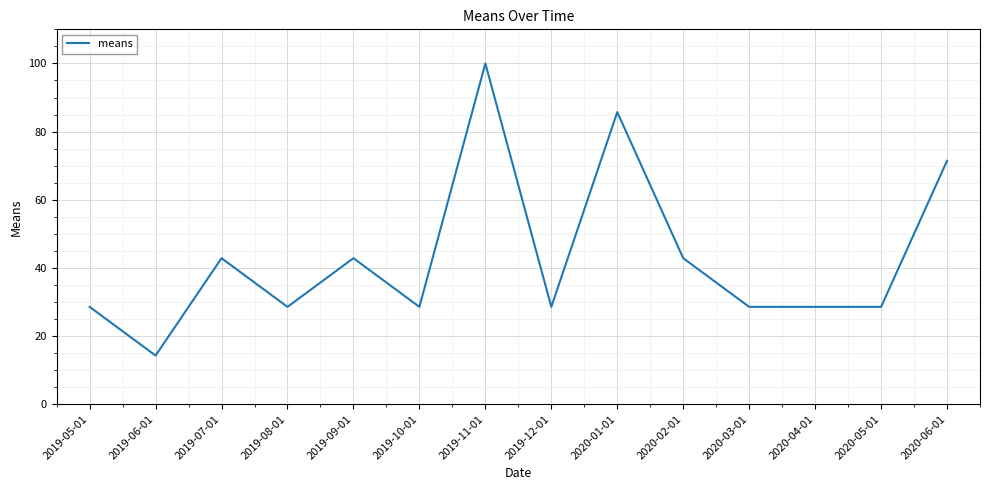

What is the change in value from 2019-06-01 to 2019-09-01?

+28.6